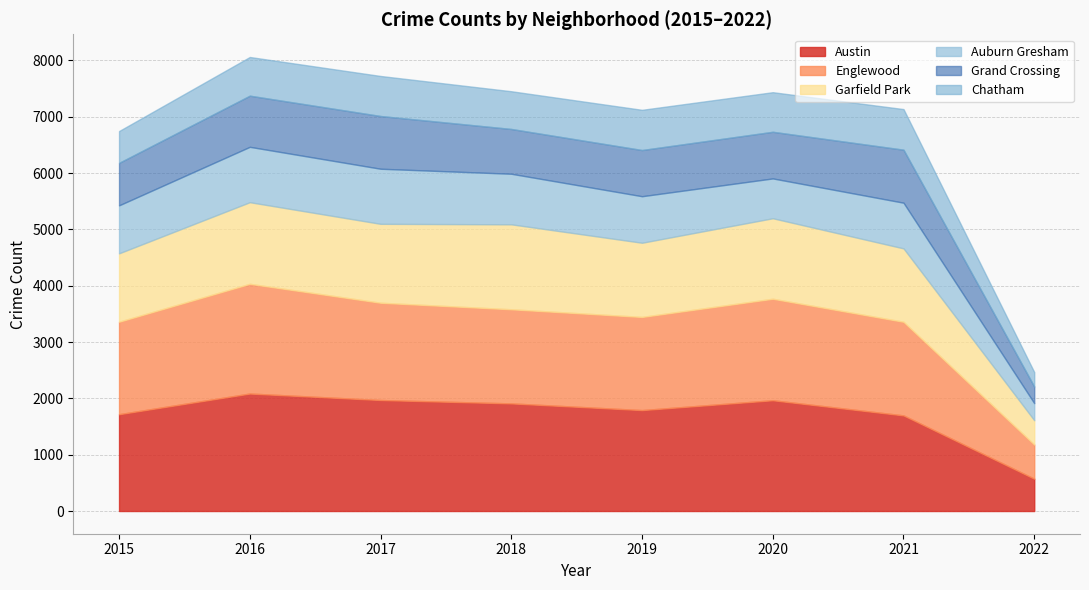

Where is Chatham nearest to the value 489?

2015